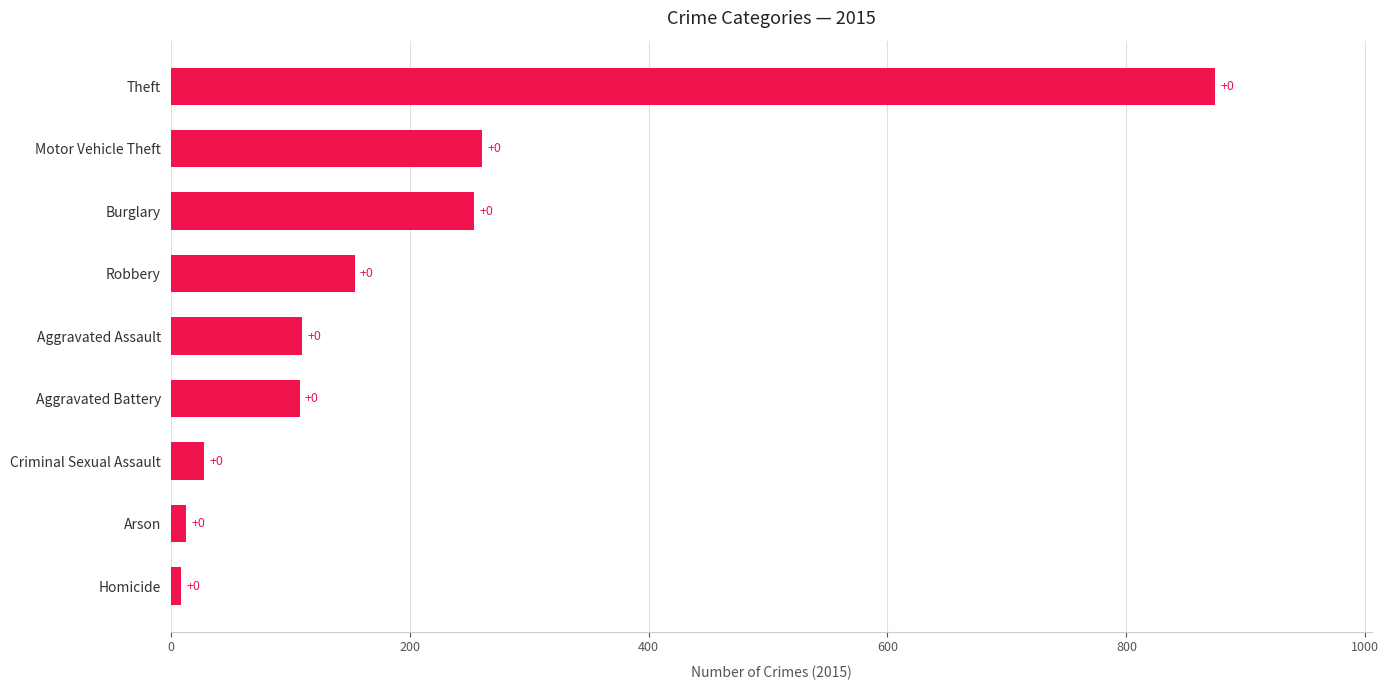

Are the bars horizontal?

Yes